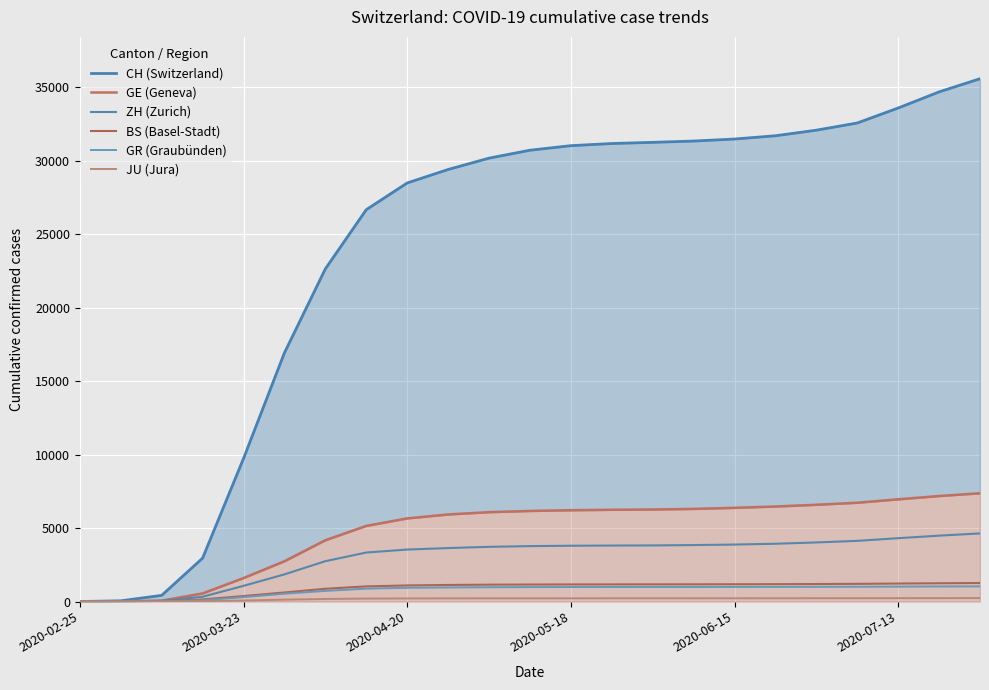

How many intersections are there between JU (Jura) and ZH (Zurich)?

1